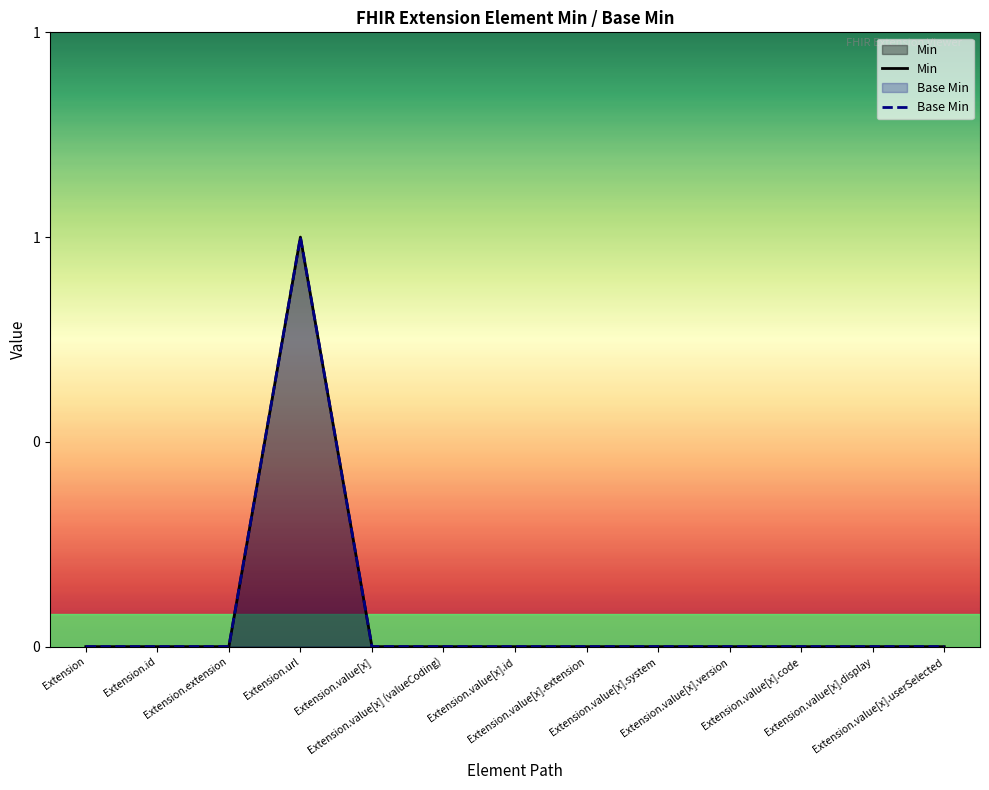

Is the value of Base Min at Extension.extension greater than the value of Min at Extension.value[x].id?

No